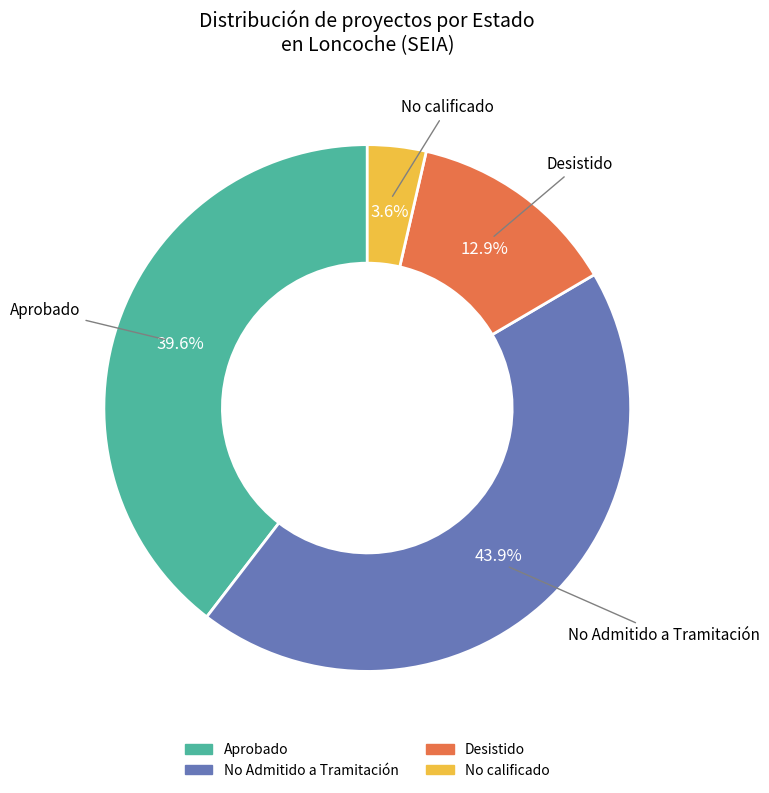

How many slices are in this pie chart?

4